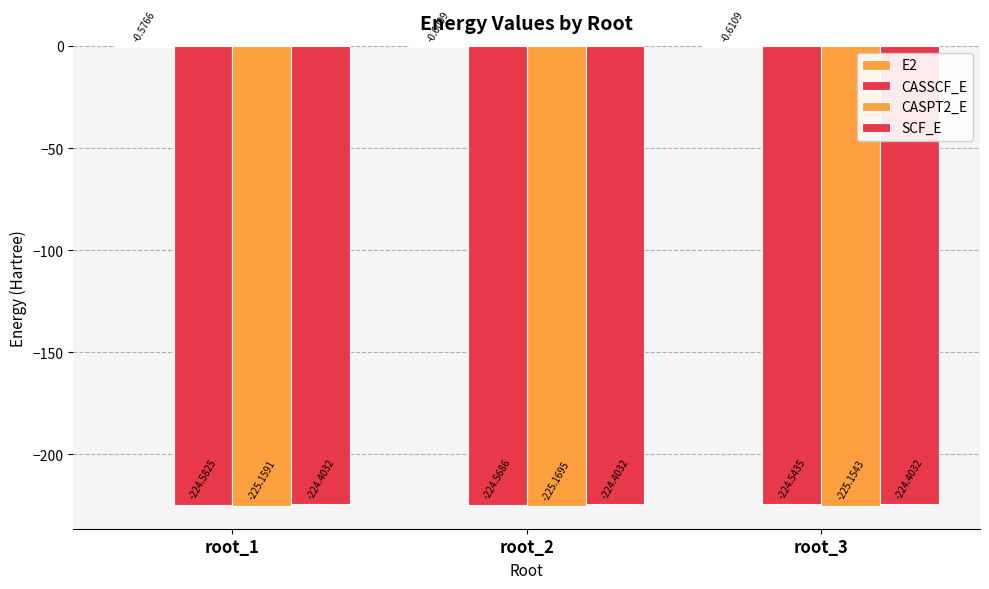

Count the number of categories in the chart.

3